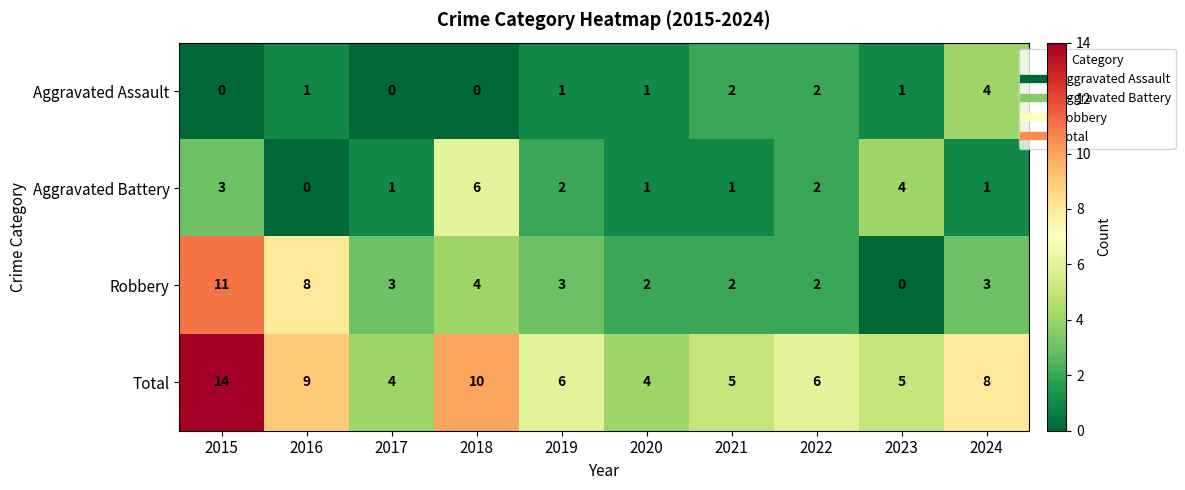

What is the difference between the maximum and minimum values in the Total series?

10